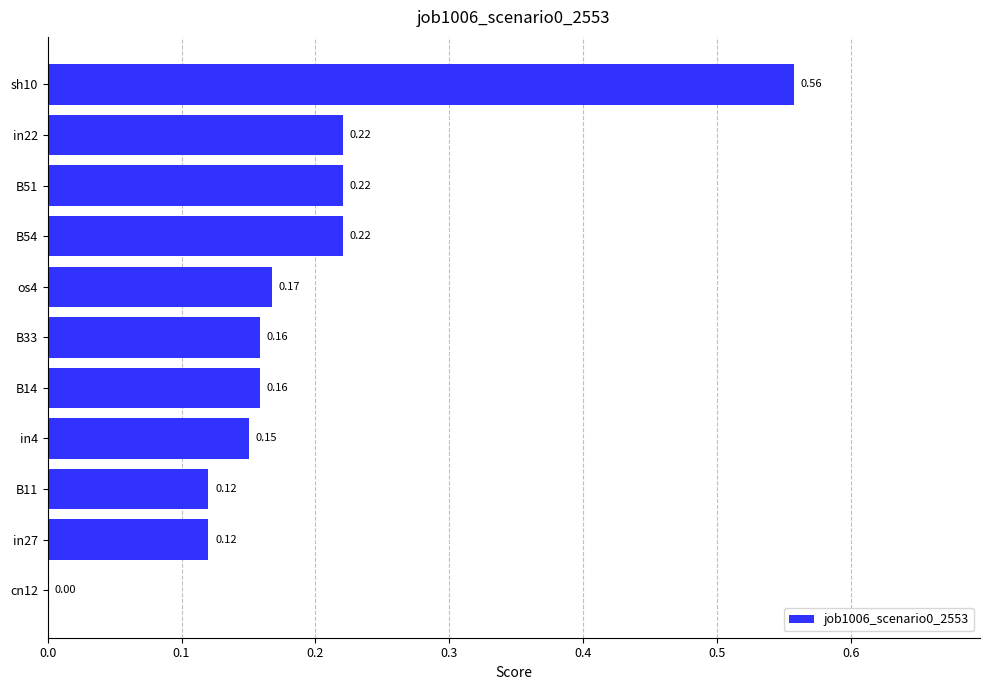

Which has a higher value, B14 or sh10?

sh10